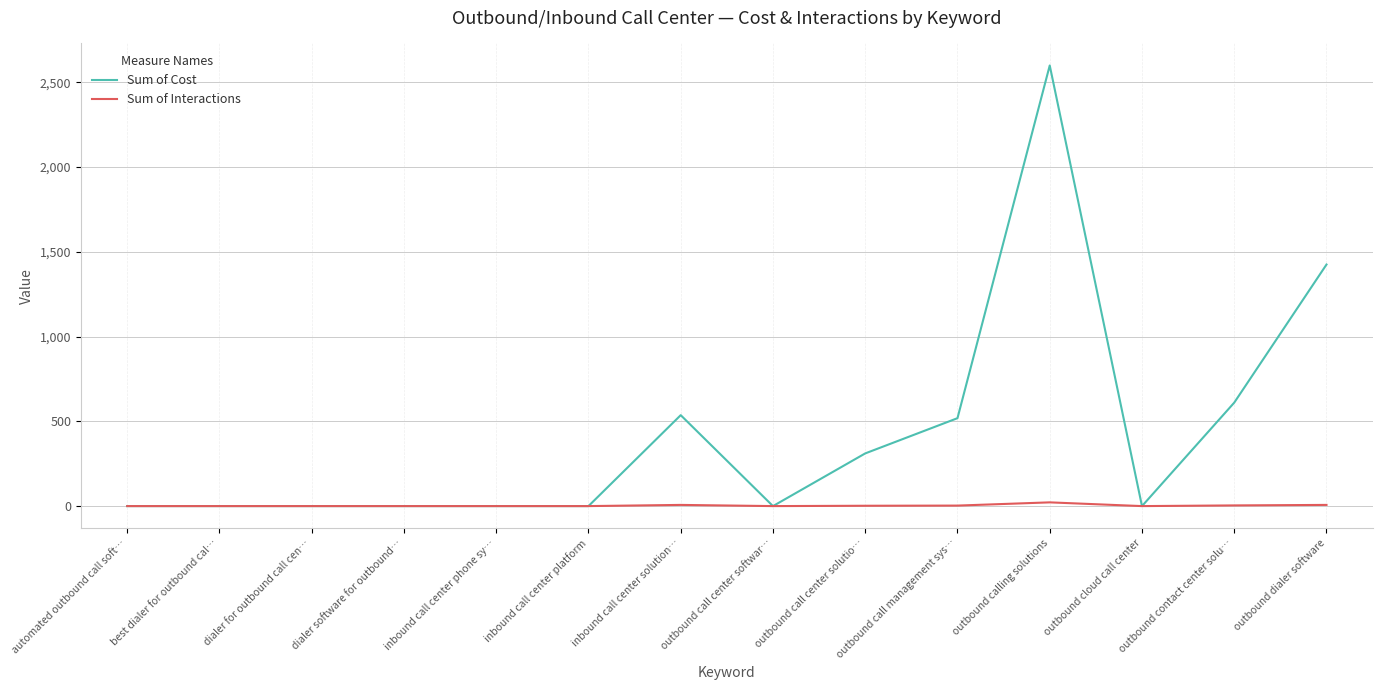

Rank the series by their average value, from lowest to highest.

Sum of Interactions, Sum of Cost